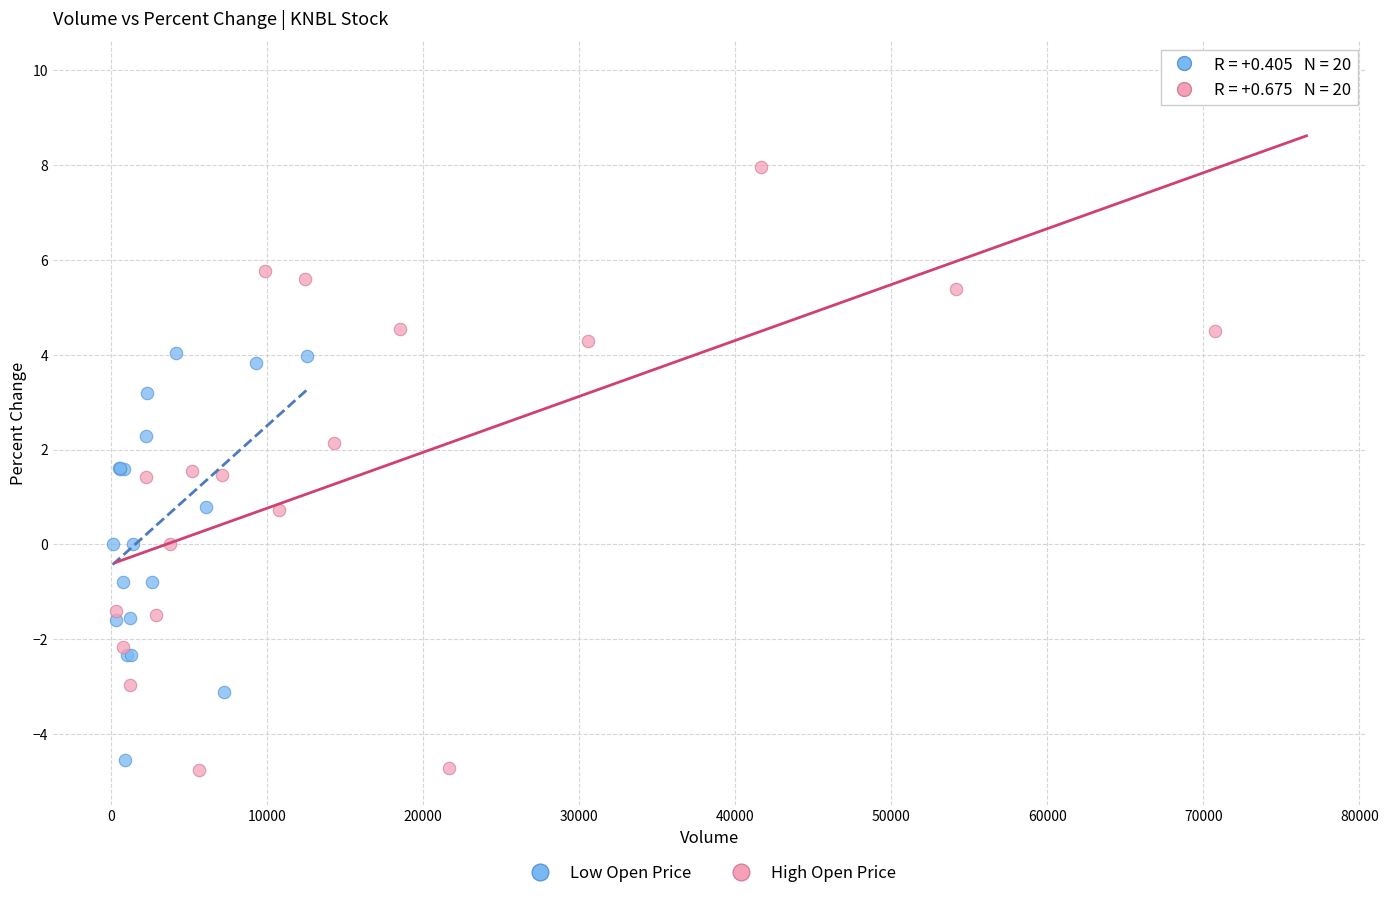

Which series has the largest Y range (max minus min)?

High Open Price